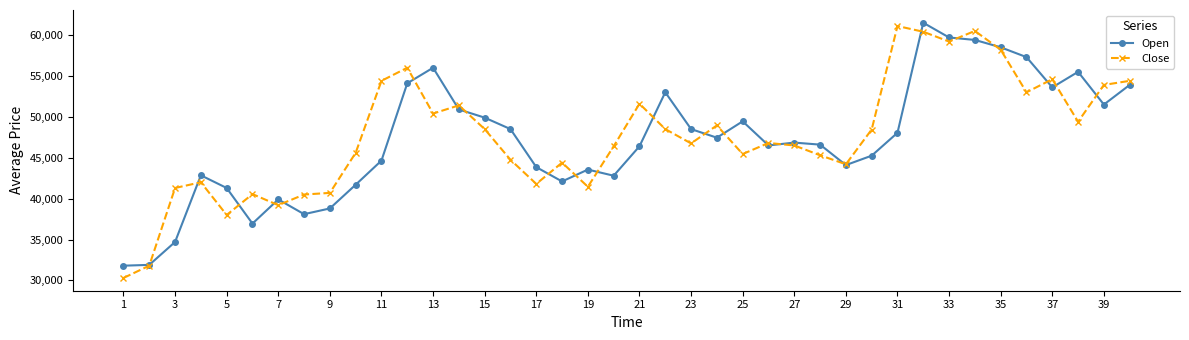

What is the lowest value of the Open series?

31800